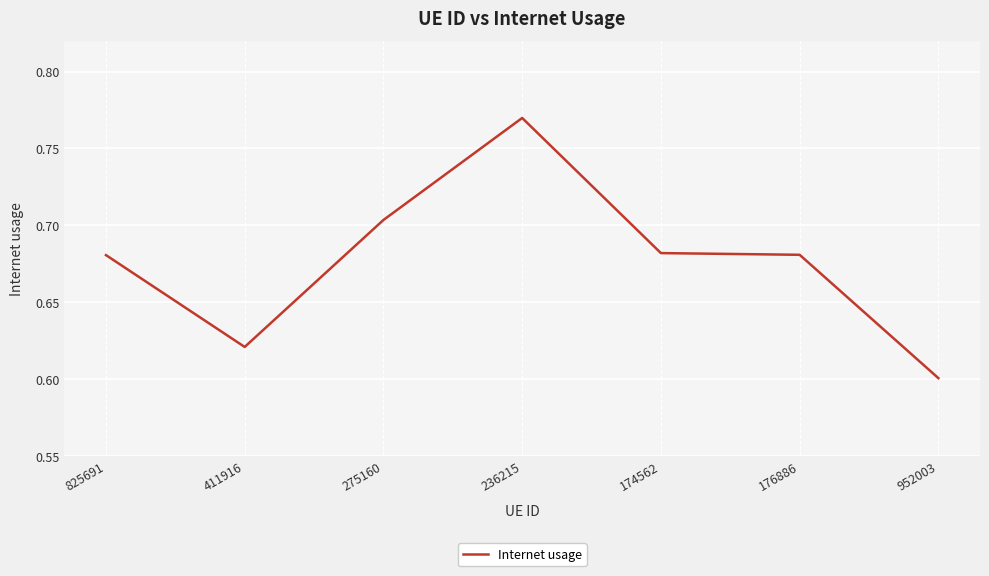

Which has a higher value, 236215 or 952003?

236215